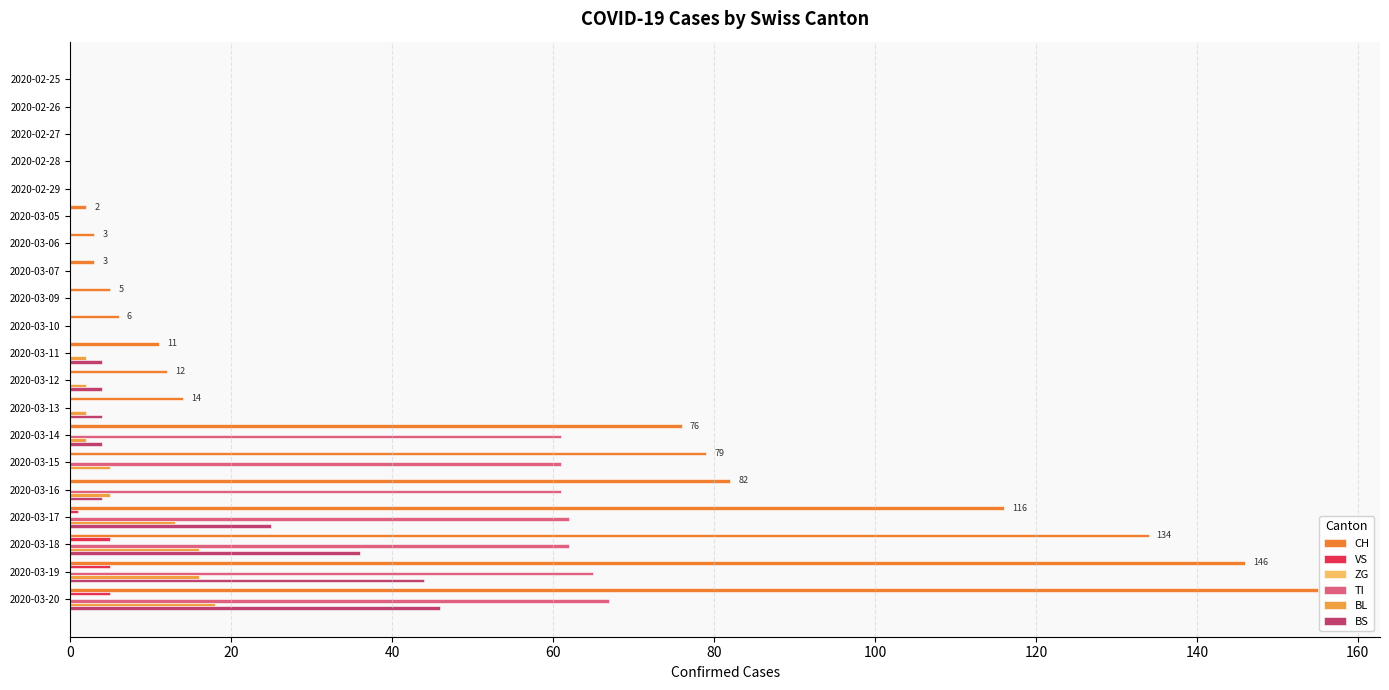

Count the number of data series in this chart.

5